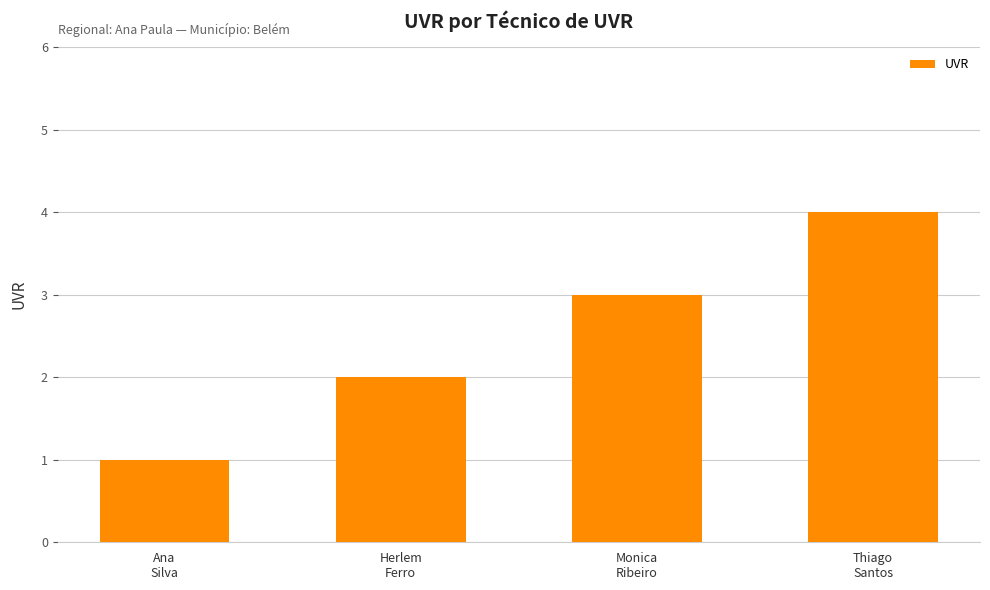

Reading right to left, extract all data points from this chart.

4	3	2	1